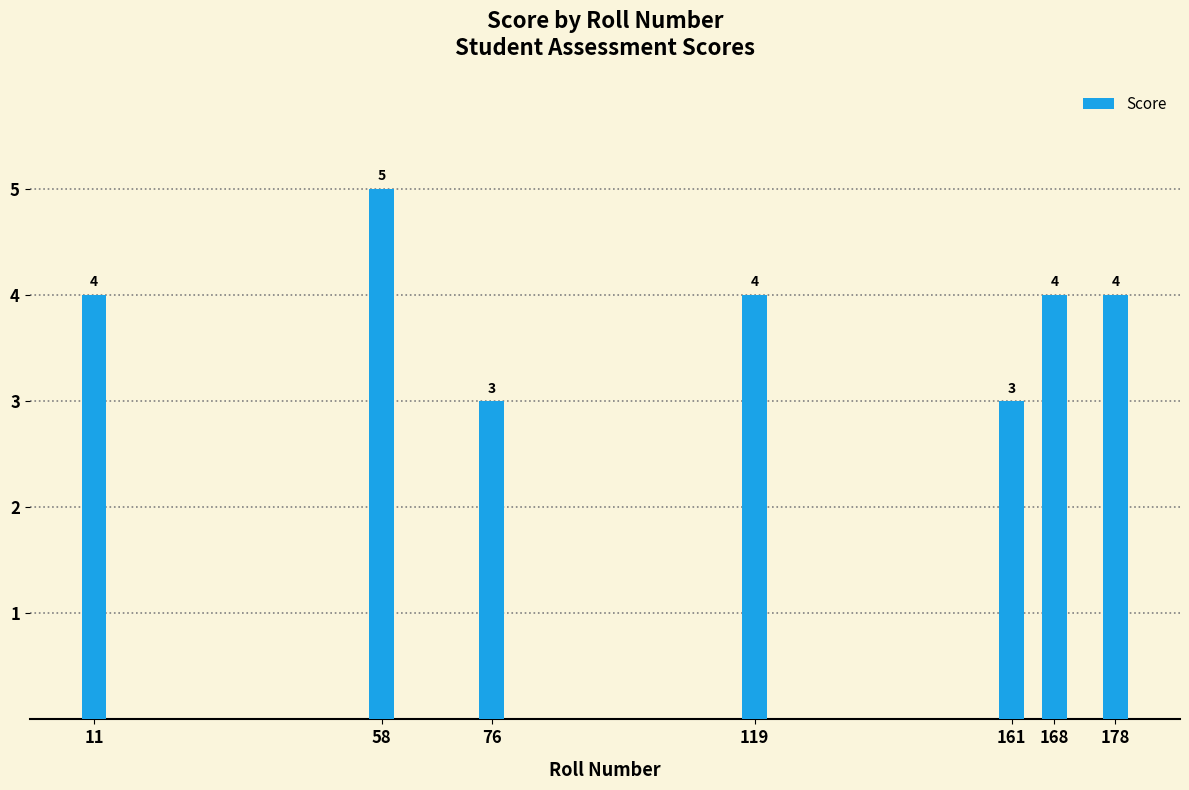

What is the average value?

4